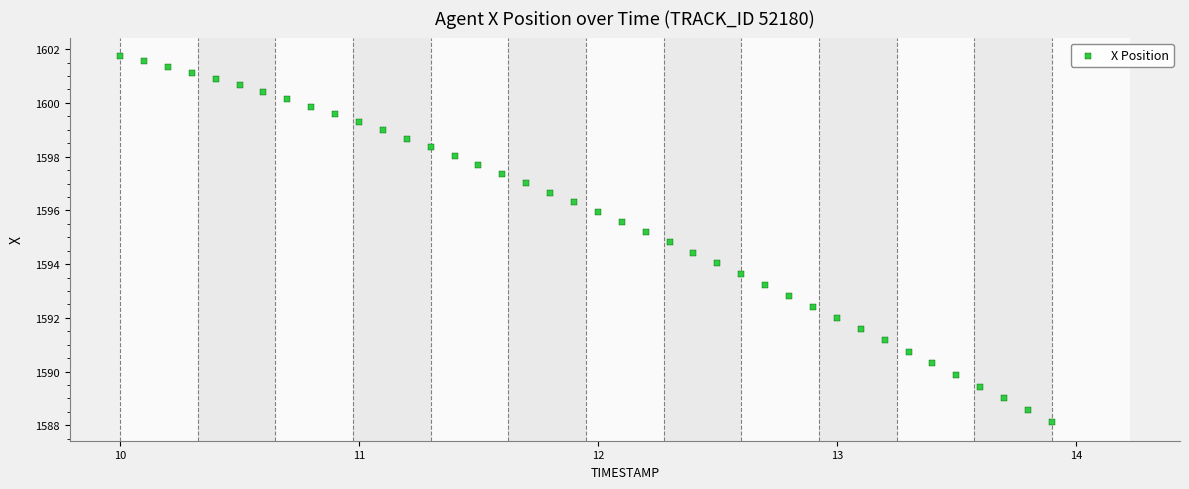

What is the range of X values (max minus min)?

3.9